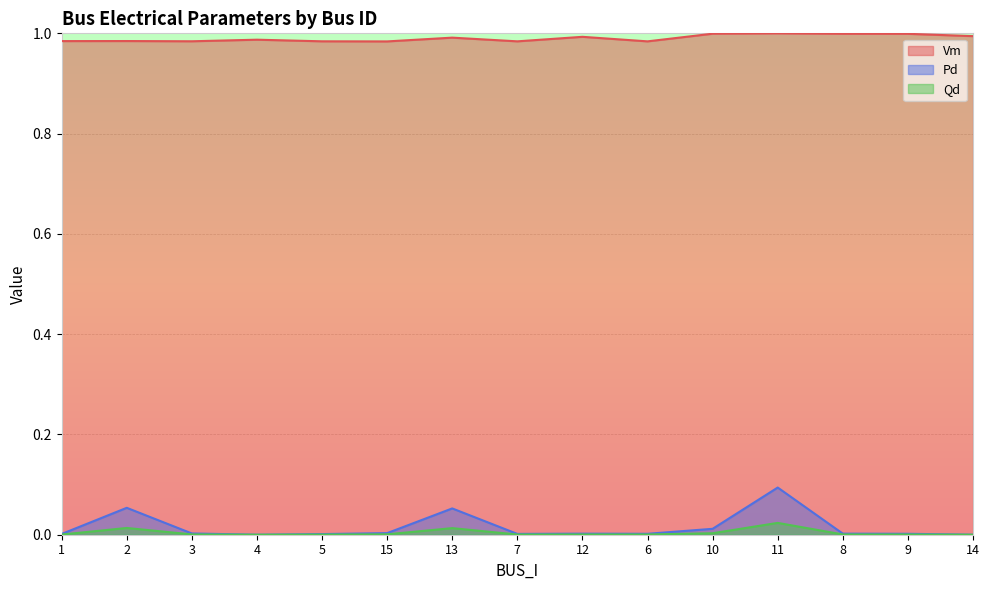

Which series has the largest total across all categories?

Vm